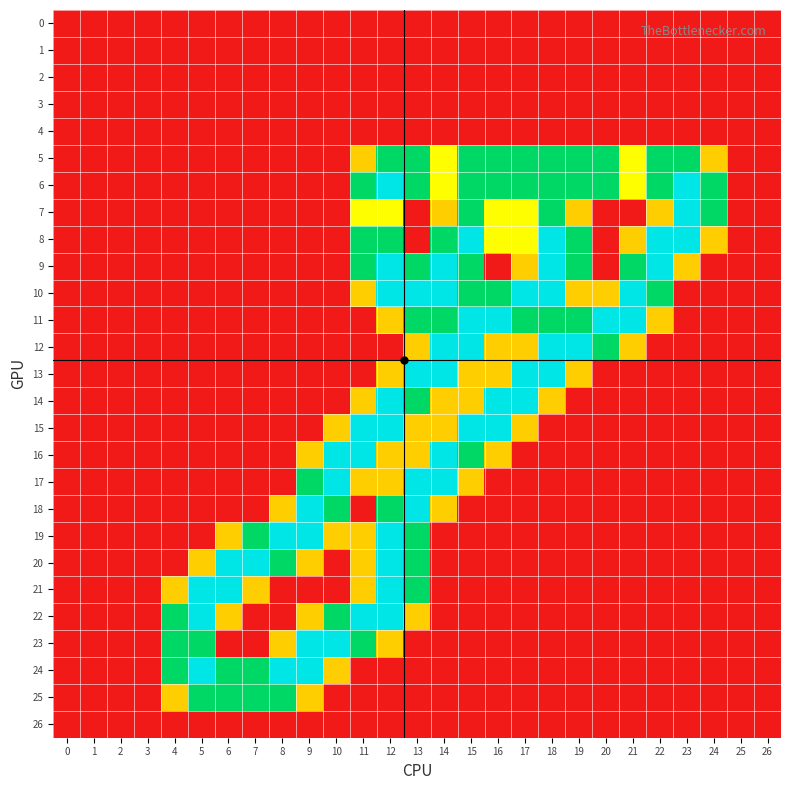

What is the spread (max minus min) of values at 21?

2.0